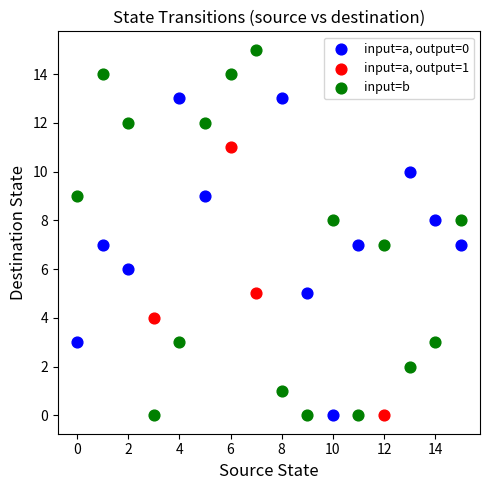

Which series contains the highest Y value?

input=b